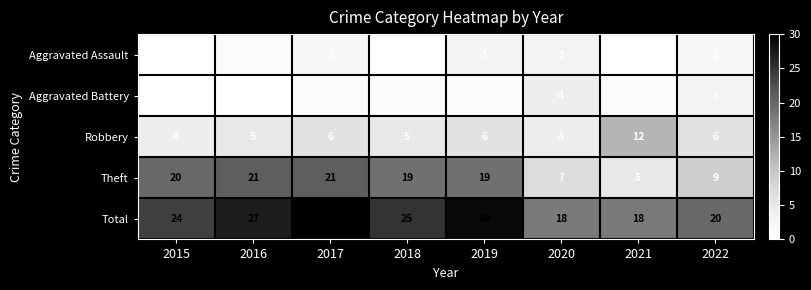

Which series has the largest total across all categories?

Total